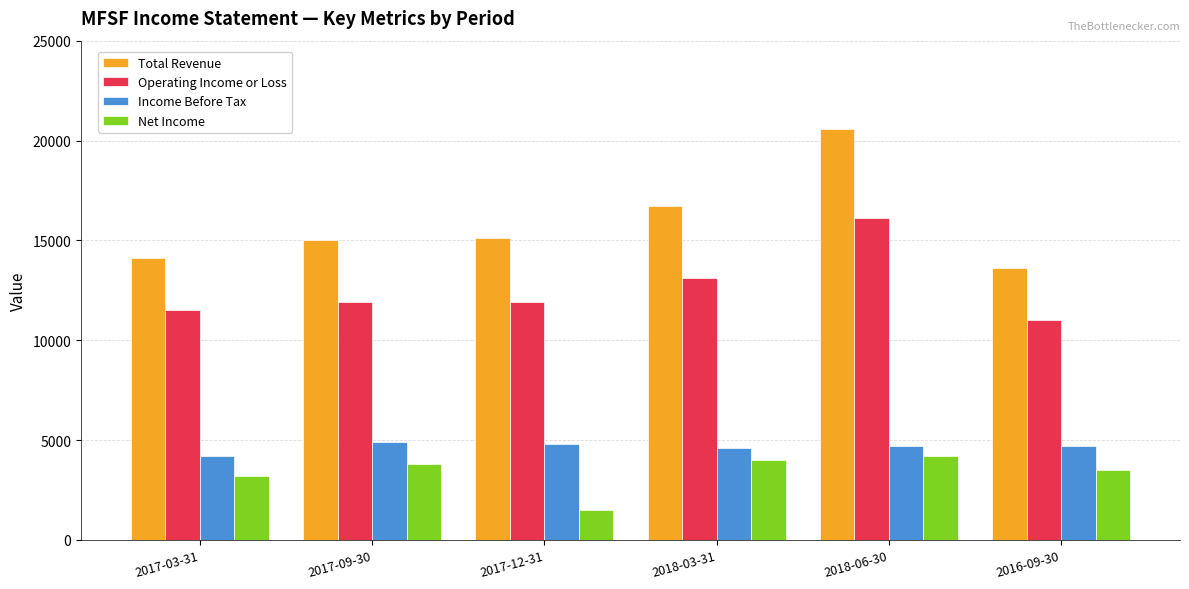

Is it true that Total Revenue equals 6513 at 2017-03-31?

False